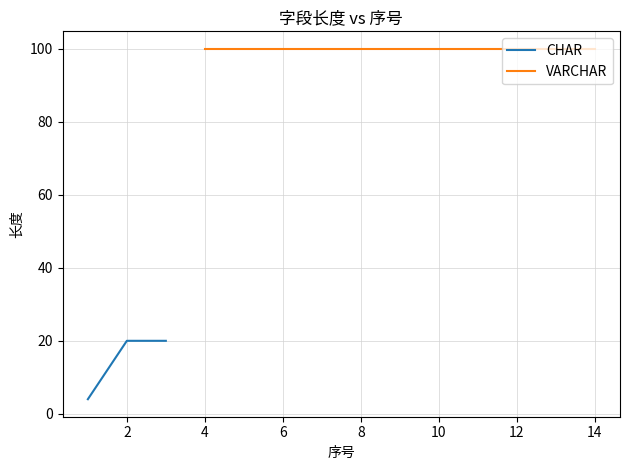

How many values are below 20?

1